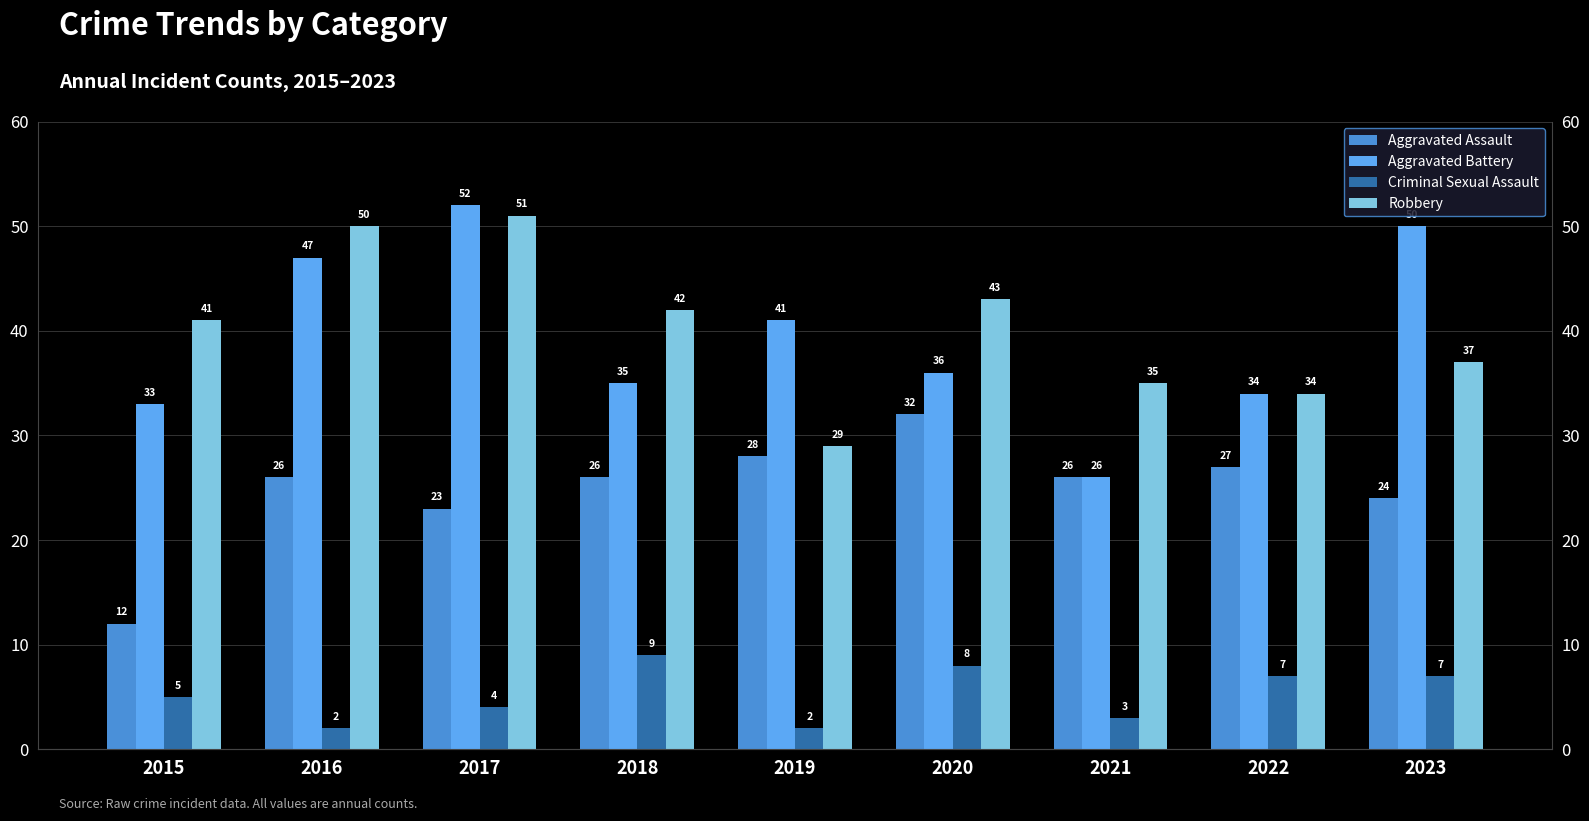

The value of Aggravated Assault at 2022 is 27. True or false?

True